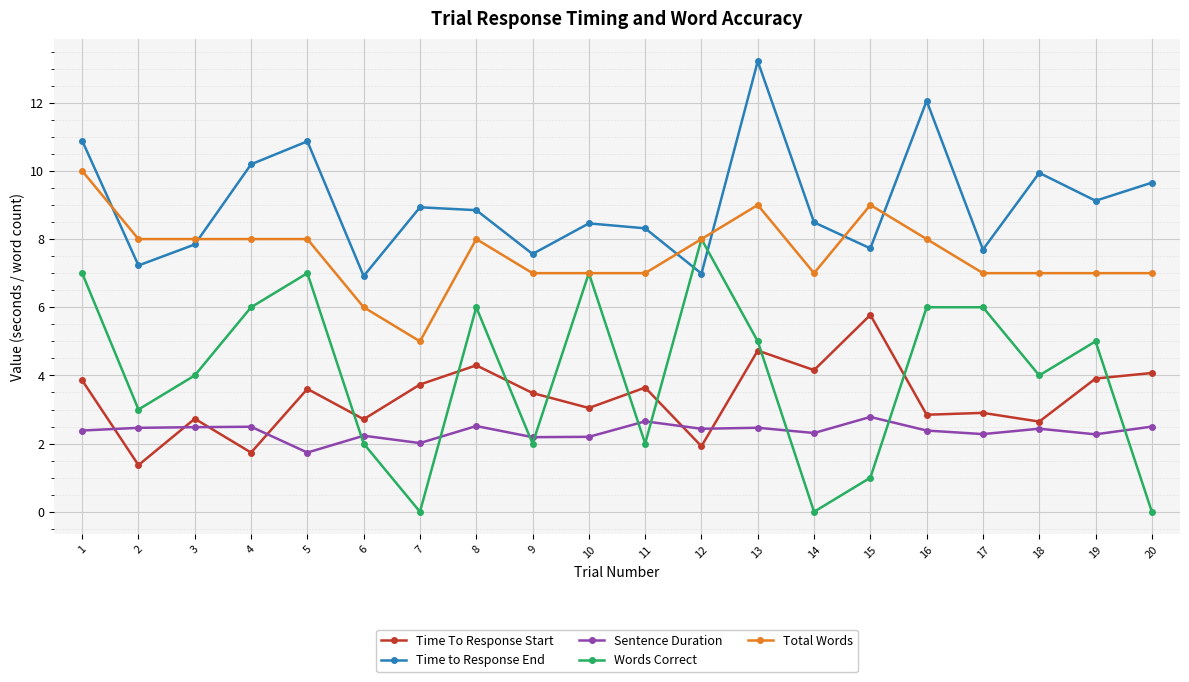

Is it true that Words Correct equals 0.0 at 14?

True